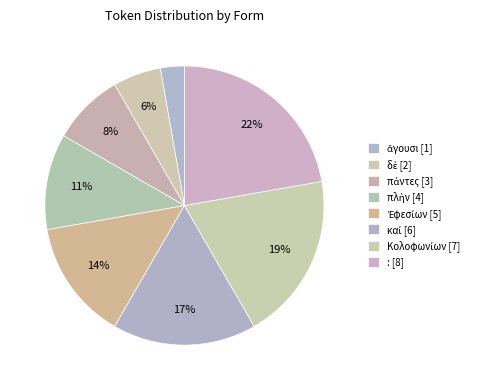

How many slices are in this pie chart?

8